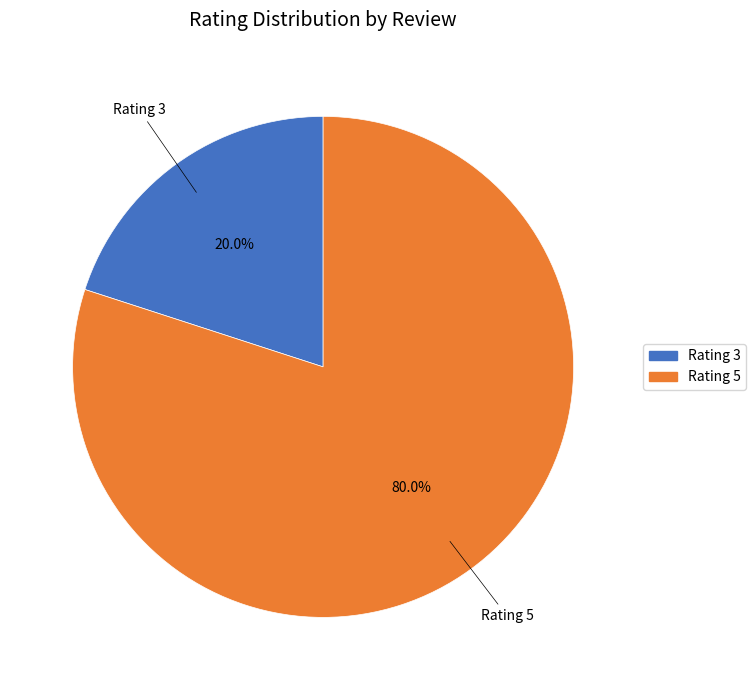

How many slices are in this pie chart?

2